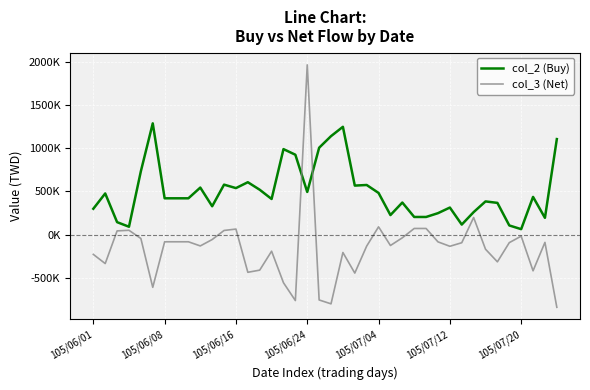

Rank the series by their average value, from lowest to highest.

col_3 (Net), col_2 (Buy)